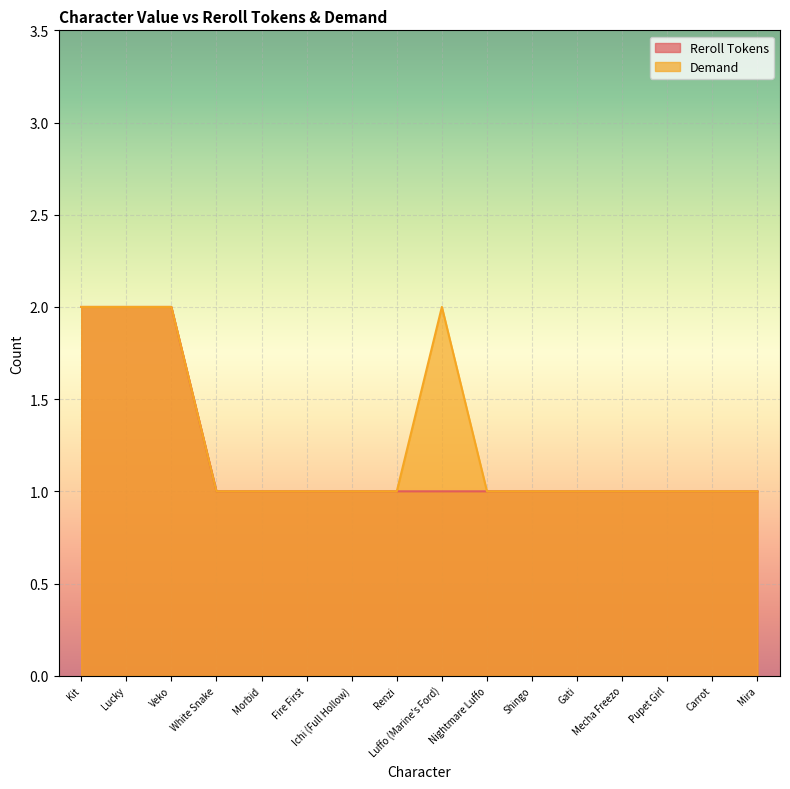

Which series has the largest range (max minus min)?

Reroll Tokens